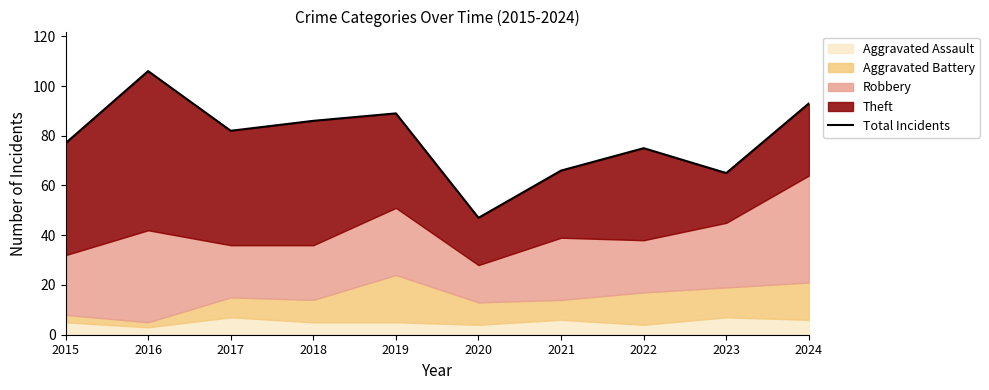

What is the value of the 1st point from the left?

77